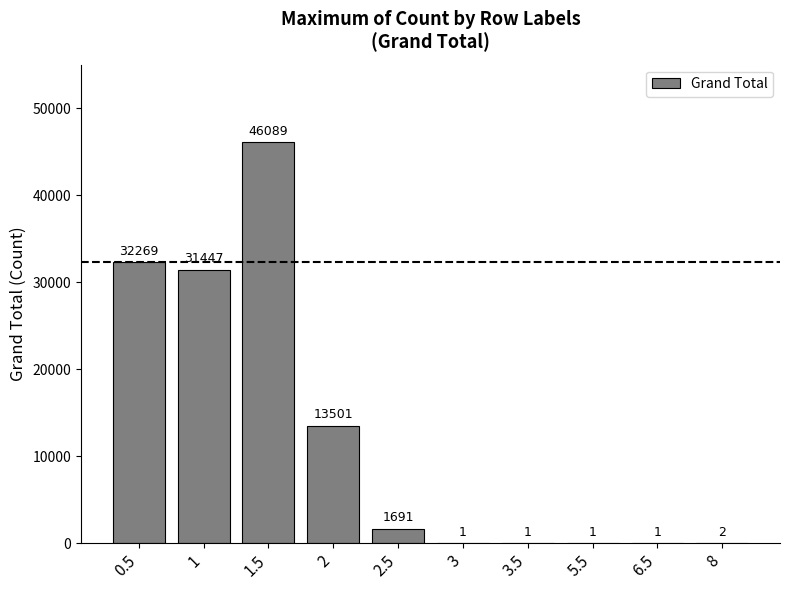

What is the sum of the values at 1 and 2?

44948